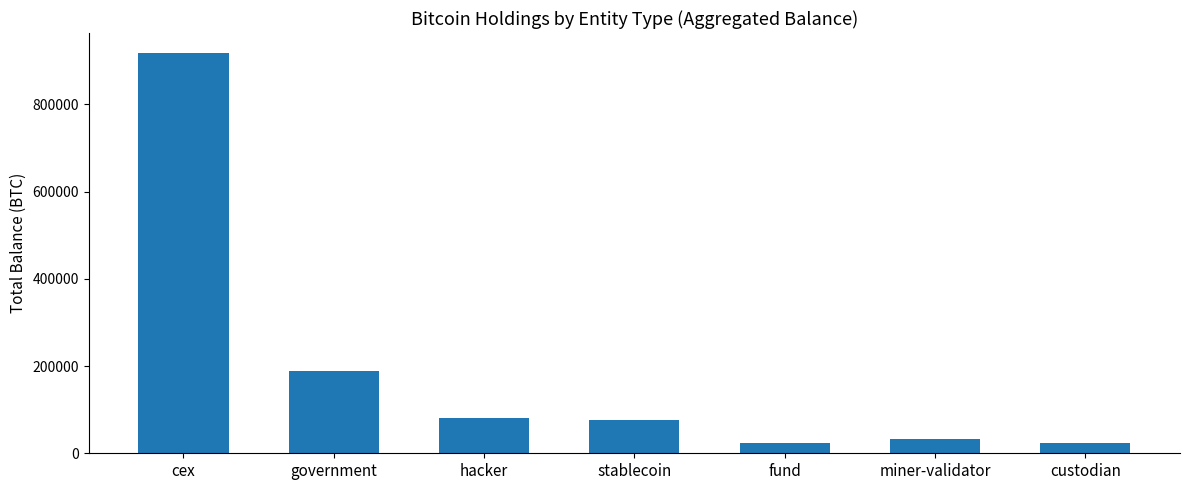

What is the approximate value at hacker?

79957.3